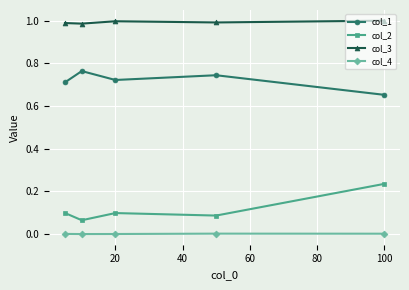

True or false: col_4 and col_1 intersect in this chart.

False